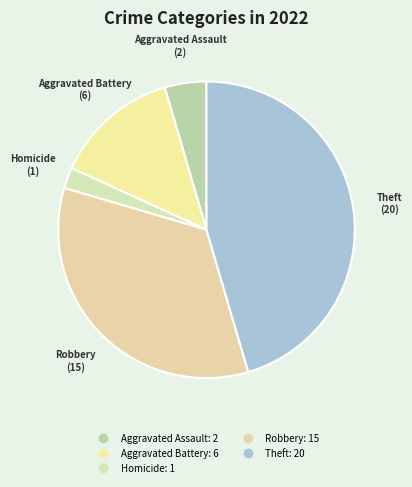

How many segments does this pie chart have?

5